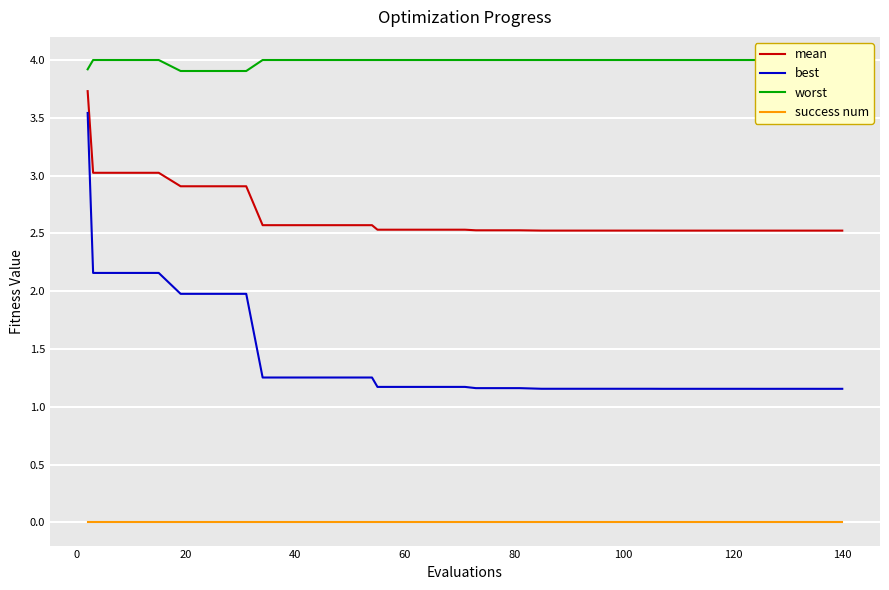

True or false: success num and best intersect in this chart.

False